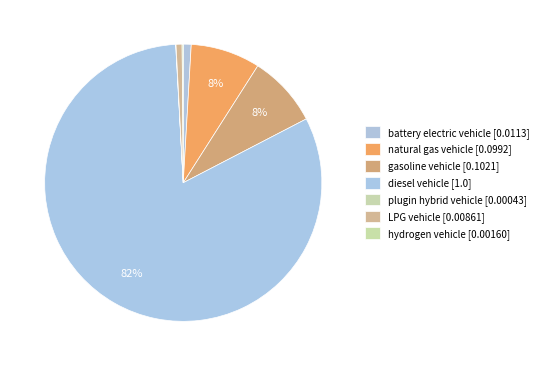

Which category accounts for the majority?

diesel vehicle